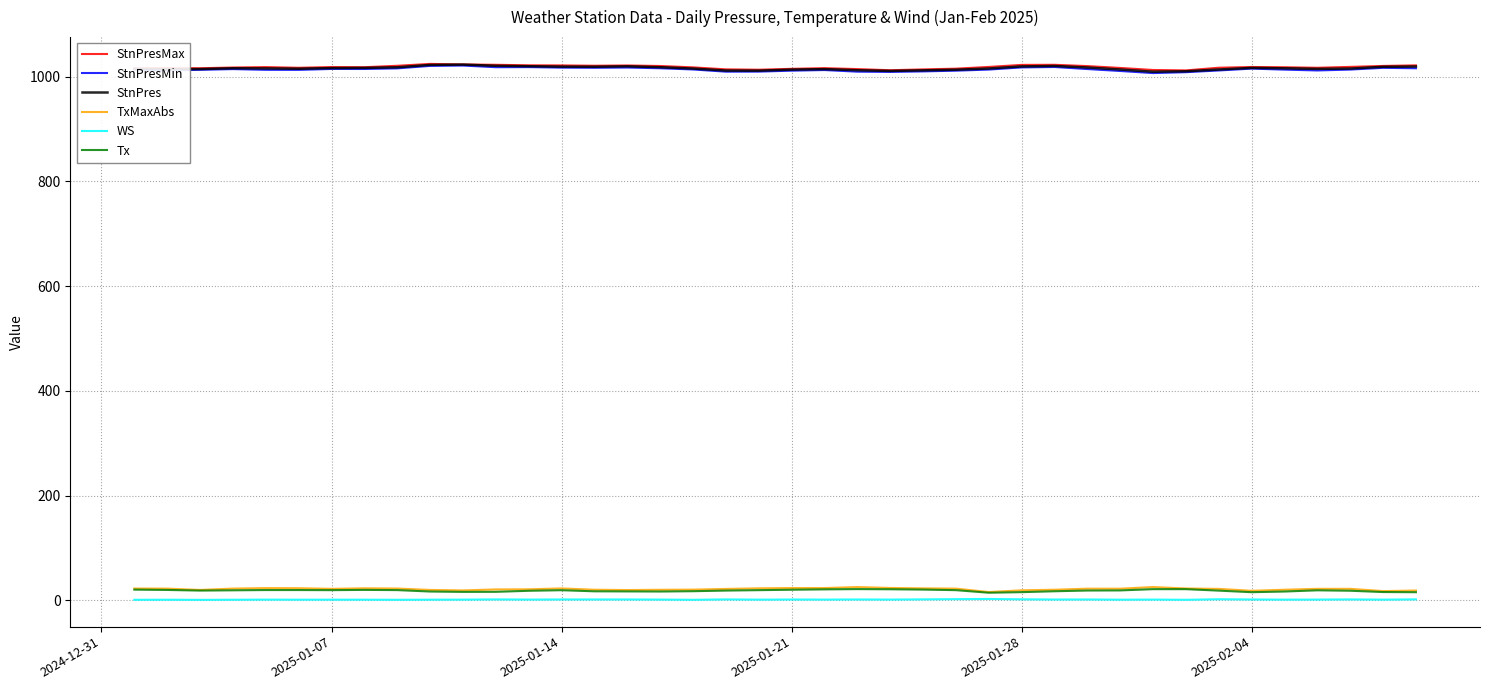

True or false: StnPres and TxMaxAbs cross at least once.

False